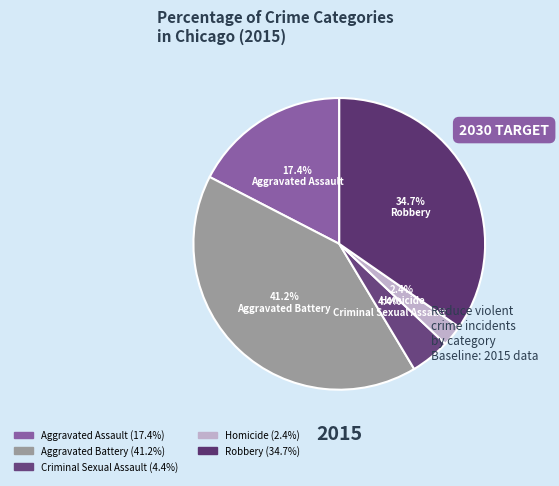

Between Robbery and Aggravated Battery, which is larger?

Aggravated Battery